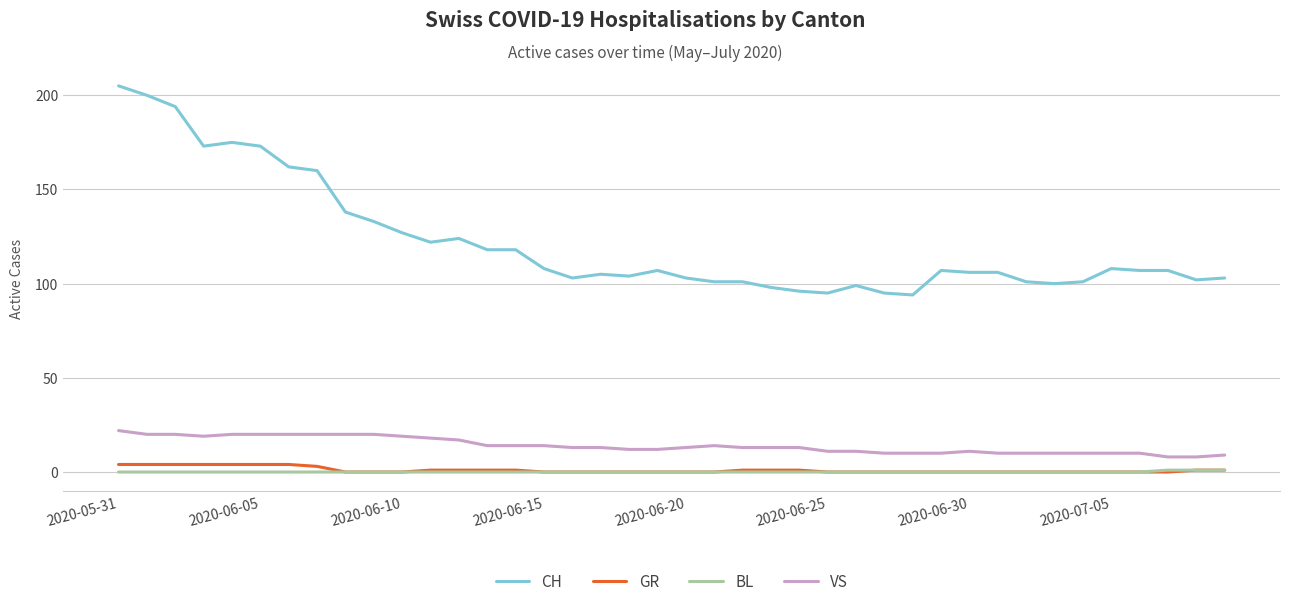

True or false: GR and CH intersect in this chart.

False